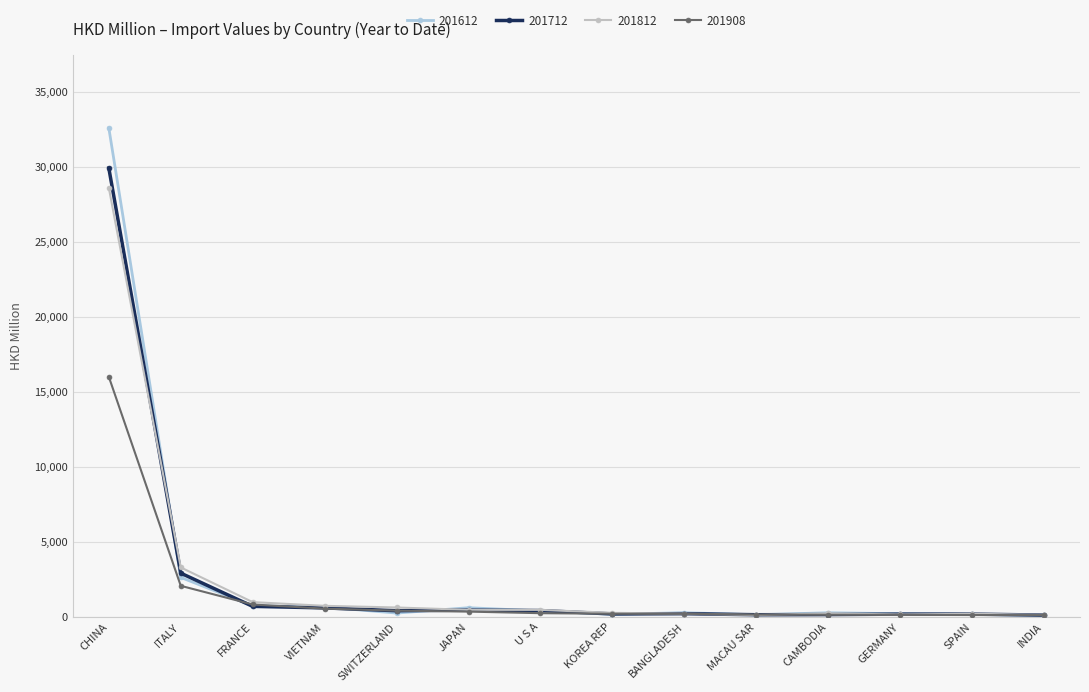

True or false: 201908 has a value of 764.5 at ITALY.

False